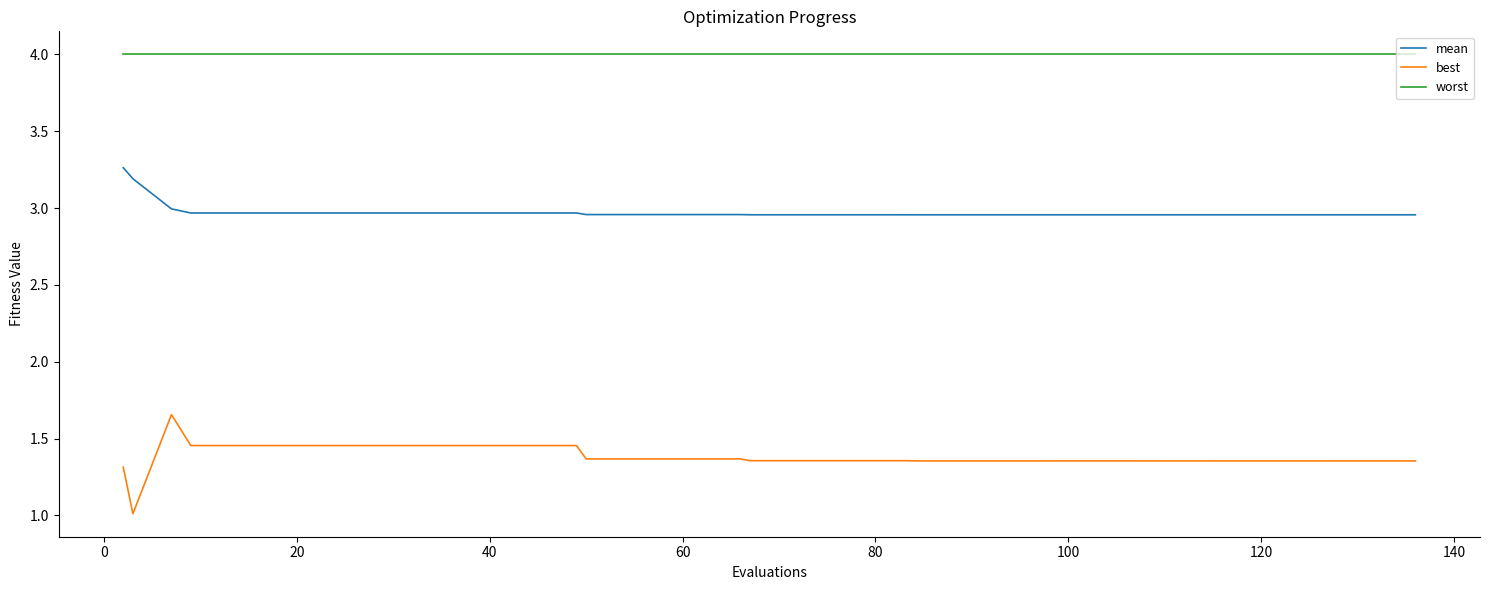

Which series has the widest spread of values?

best